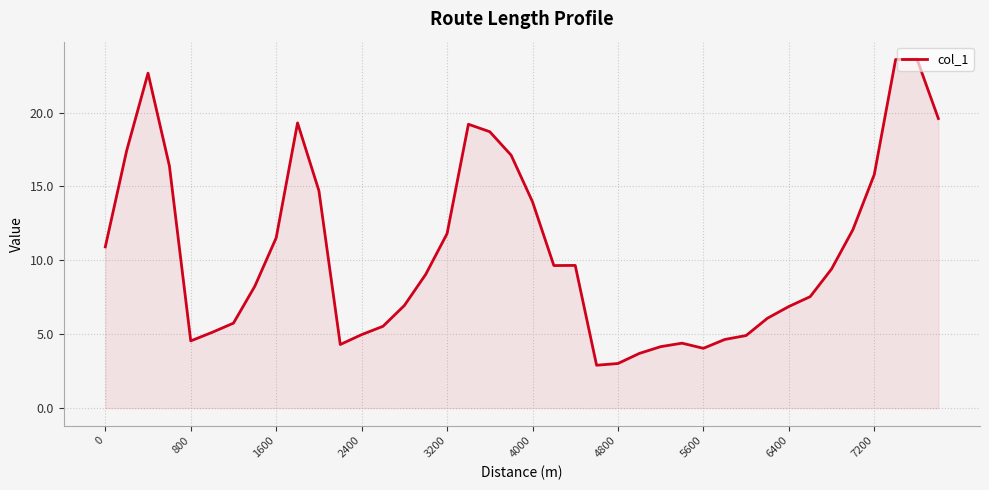

What is the greatest value displayed?

23.6